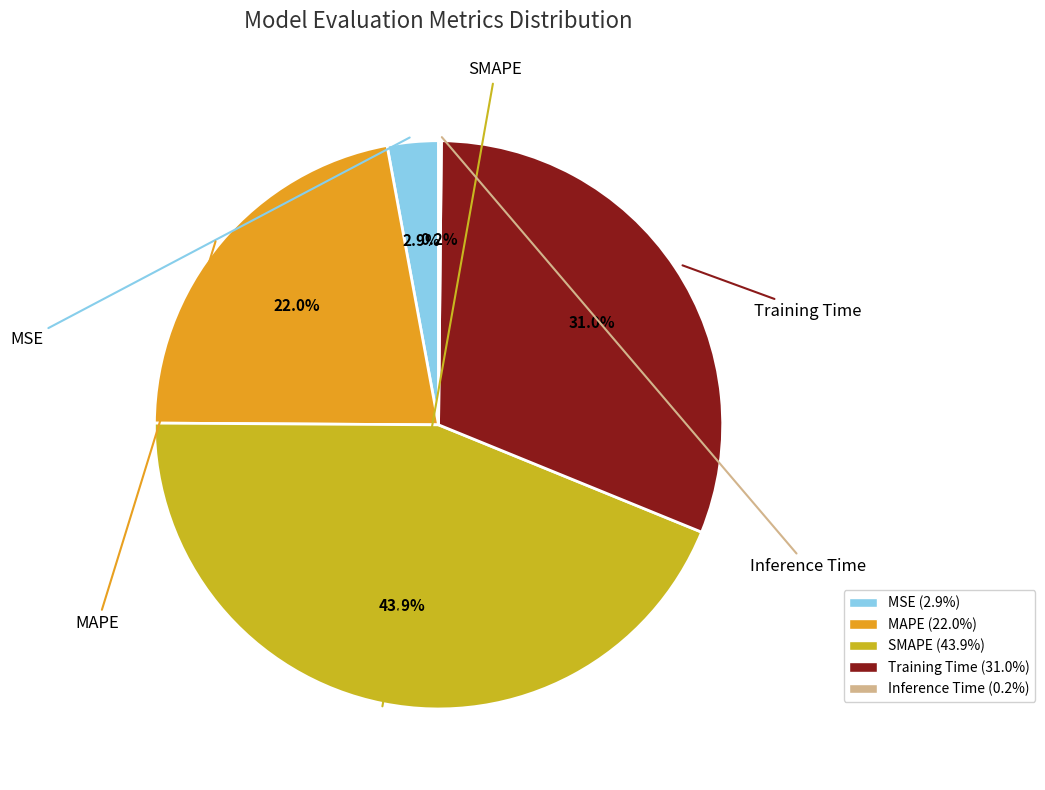

Is the sum of Training Time and MSE greater than half?

No